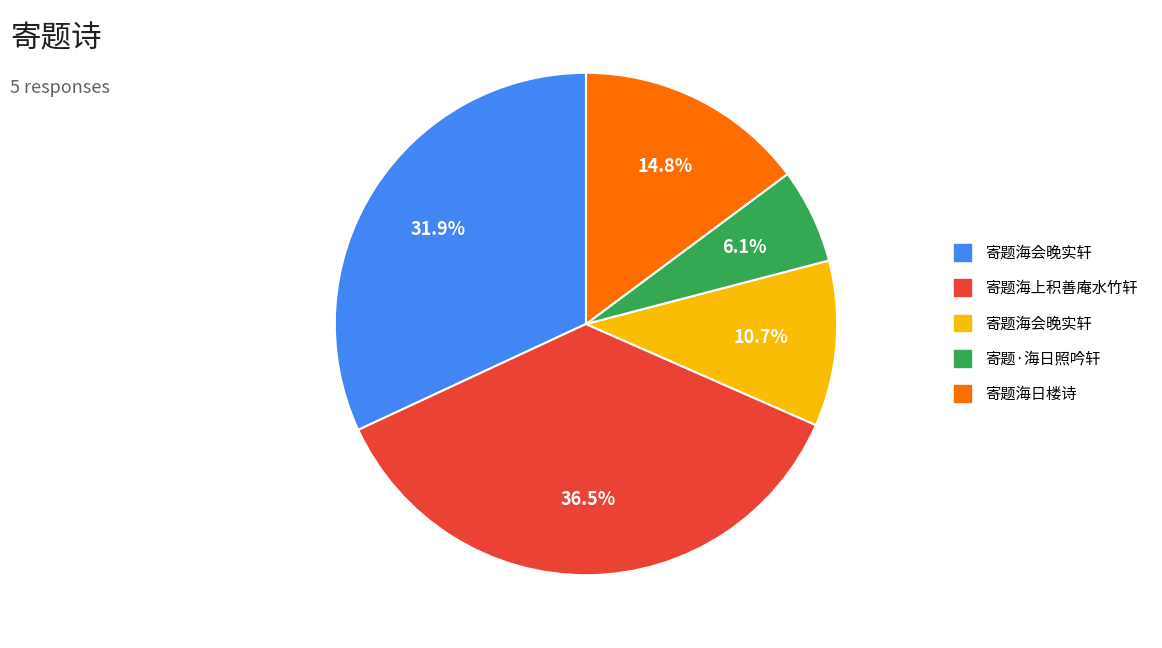

Does any single category account for the majority?

No